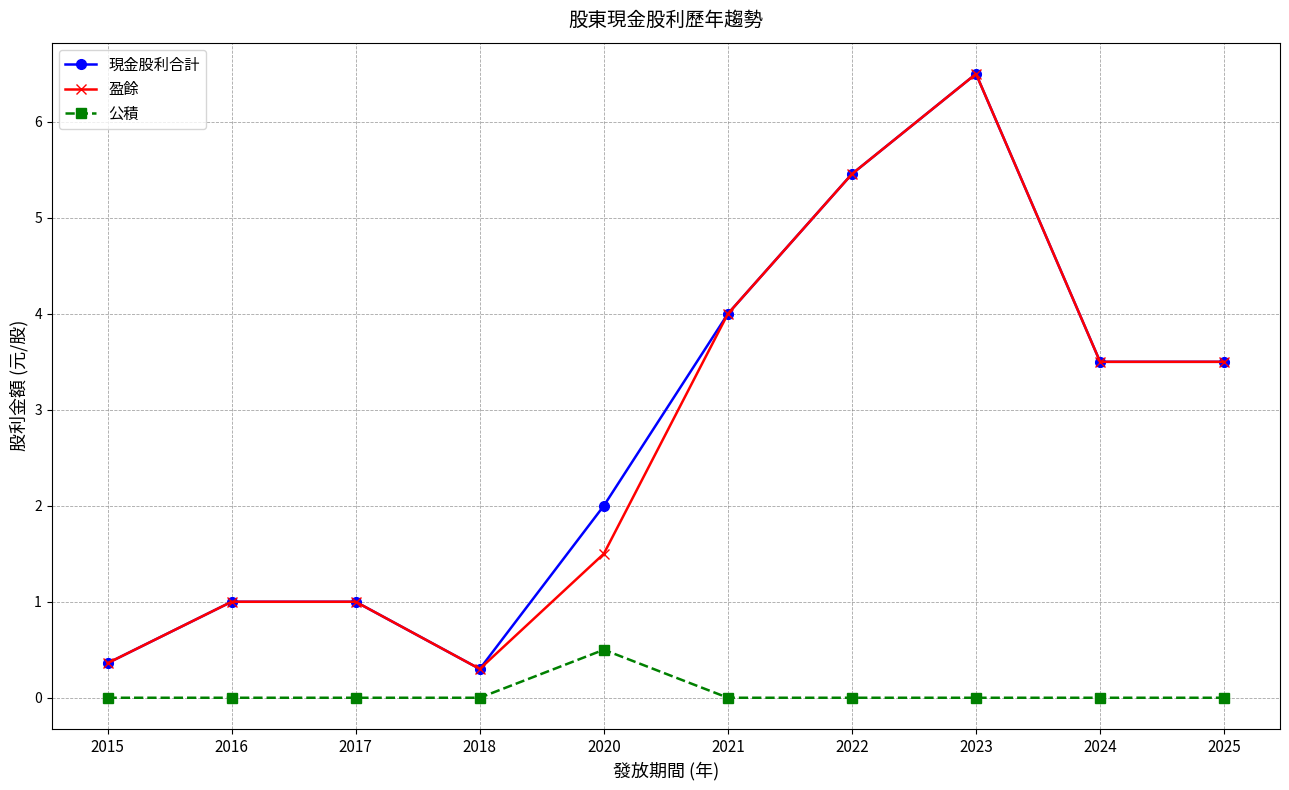

How many lines are shown in the chart?

3